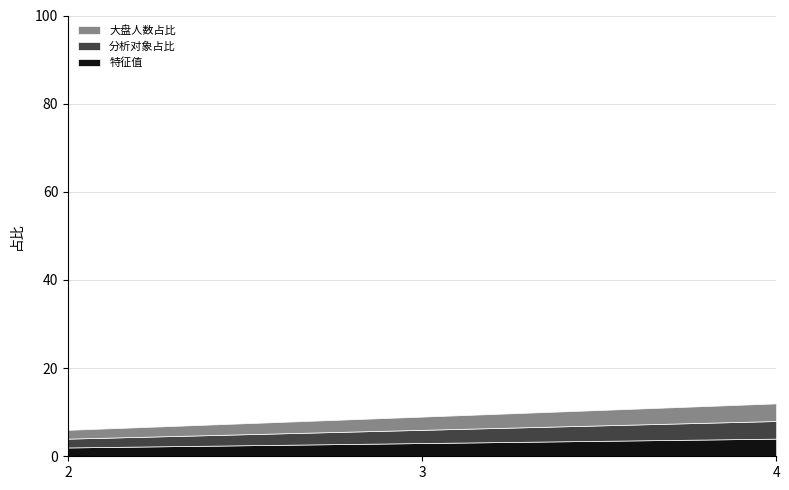

What is the lowest value of the 大盘人数占比 series?

2